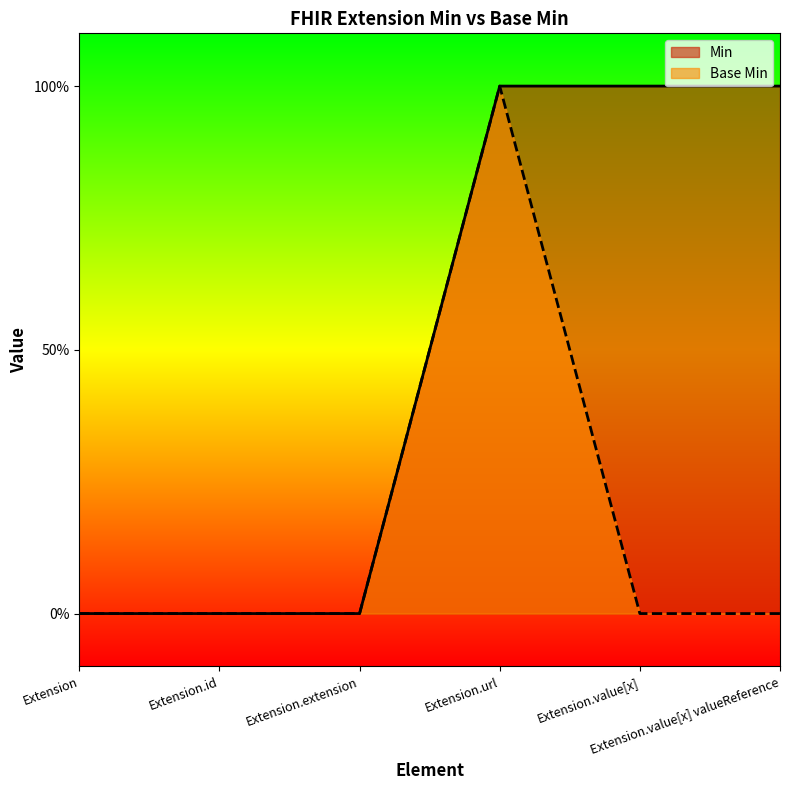

How many lines are shown in the chart?

2